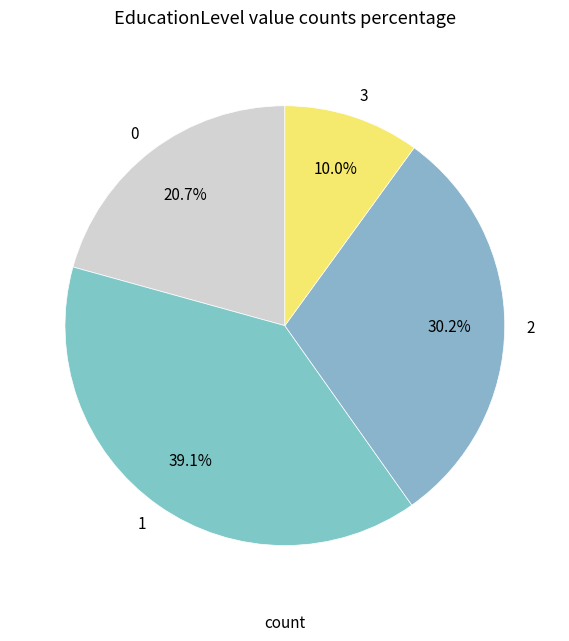

True or false: 0 accounts for 21% of the total.

True